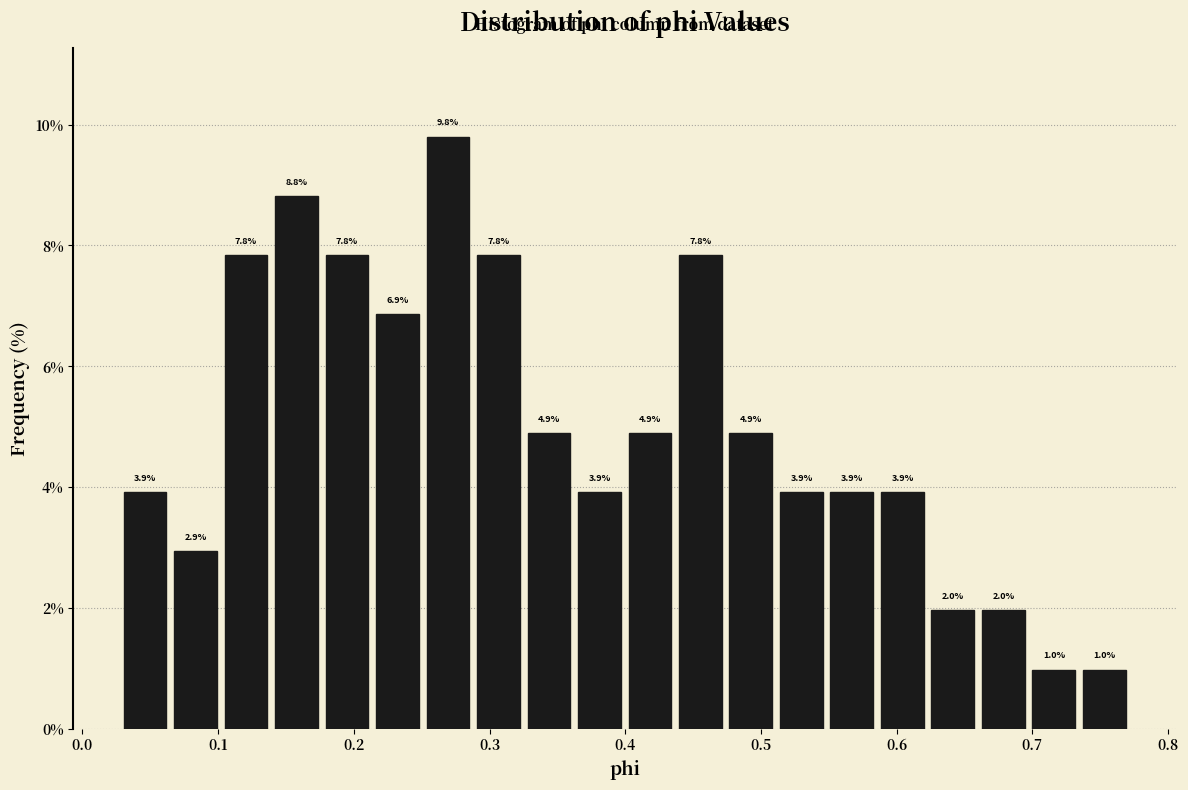

Read against the x-axis, roughly where is the centre of the tallest bar?

0.27